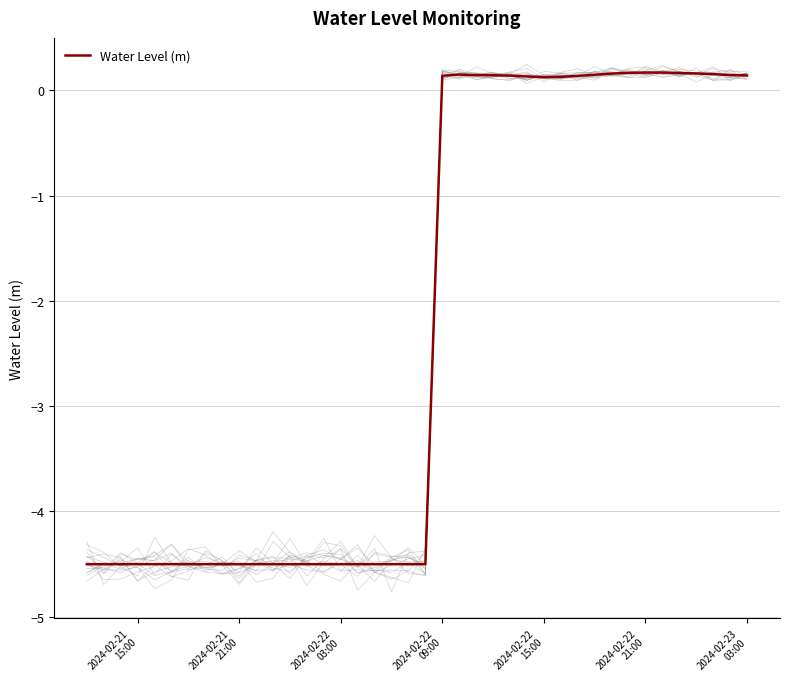

How many values are above zero?

19